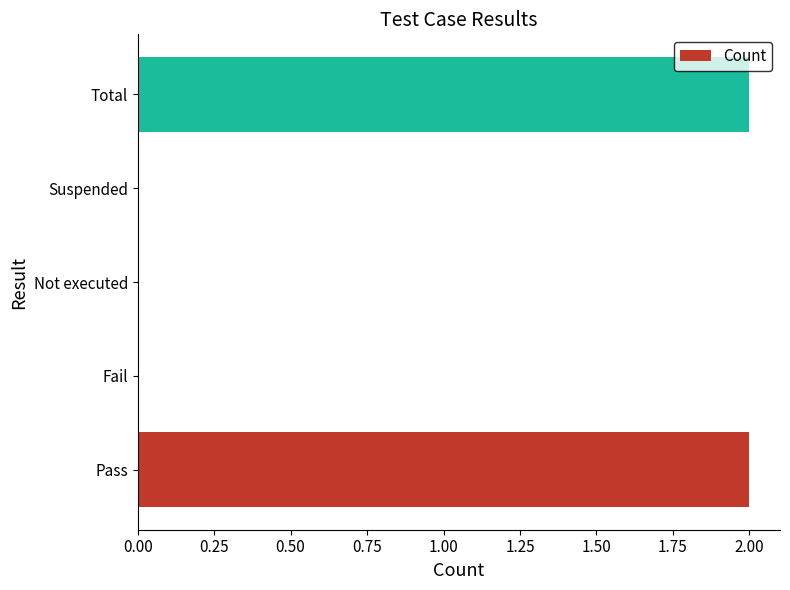

Reading bottom to top, list all the values displayed in this chart.

Pass=2	Fail=0	Not executed=0	Suspended=0	Total=2